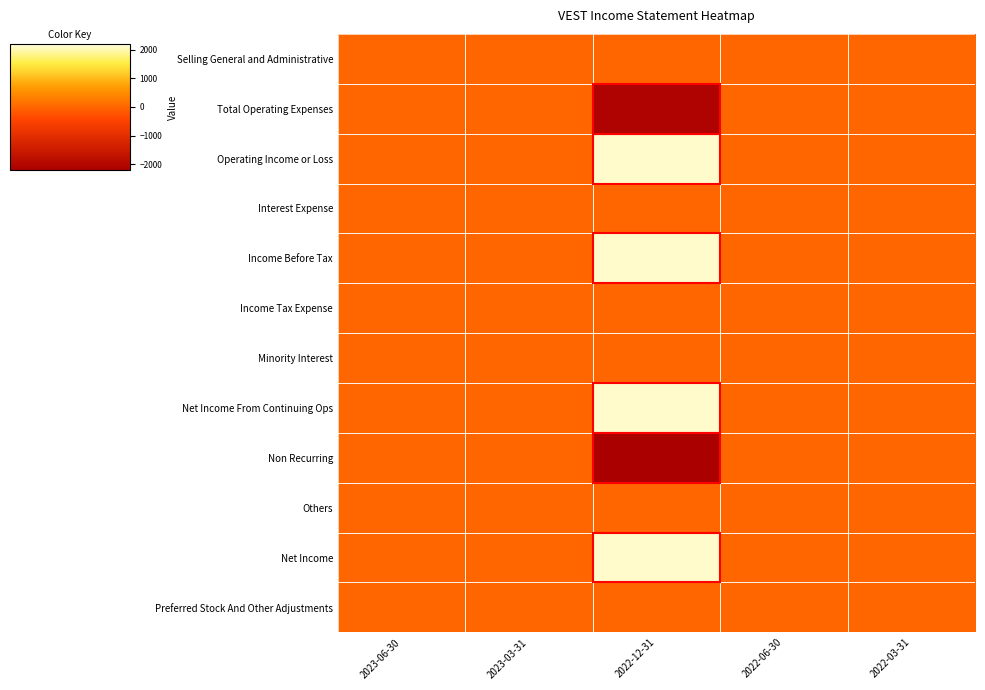

List the series in order of their peak value, lowest first.

Selling General and Administrative, Total Operating Expenses, Interest Expense, Income Tax Expense, Minority Interest, Non Recurring, Others, Preferred Stock And Other Adjustments, Operating Income or Loss, Income Before Tax, Net Income From Continuing Ops, Net Income